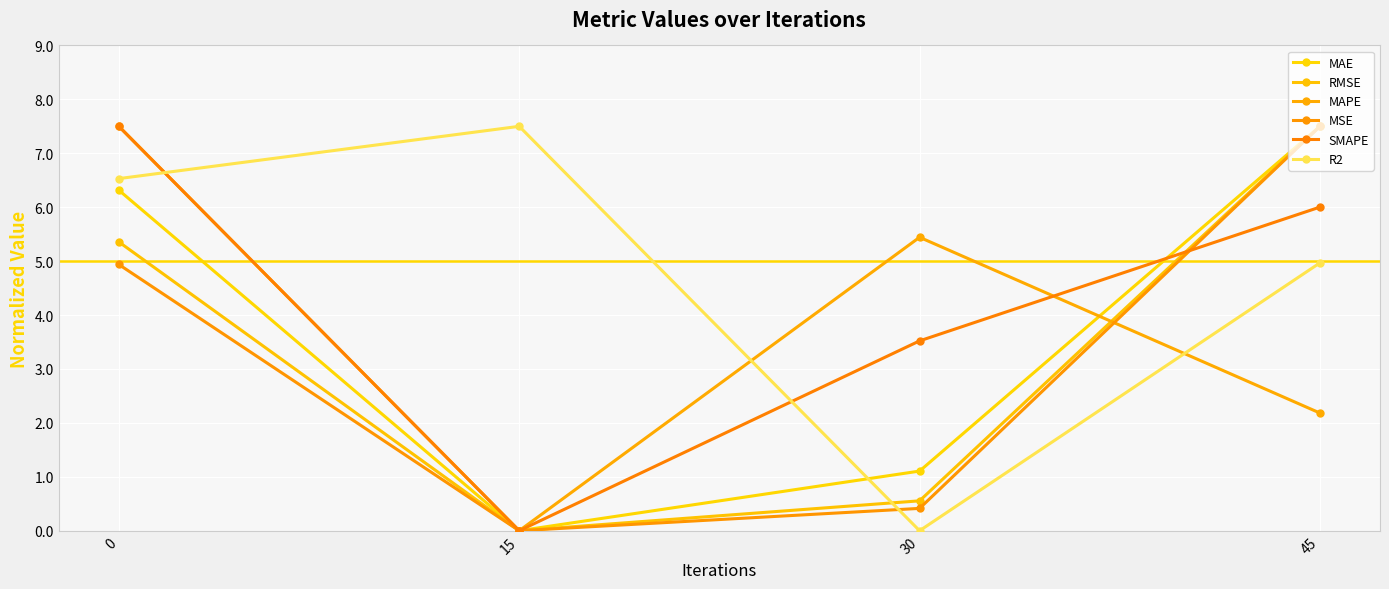

Reading right to left, transcribe all the data shown in this chart.

MAE: 45=7.5	30=1.1	15=0.0	0=6.3
RMSE: 45=7.5	30=0.6	15=0.0	0=5.4
MAPE: 45=2.2	30=5.4	15=0.0	0=7.5
MSE: 45=7.5	30=0.4	15=0.0	0=4.9
SMAPE: 45=6.0	30=3.5	15=0.0	0=7.5
R2: 45=5.0	30=0.0	15=7.5	0=6.5